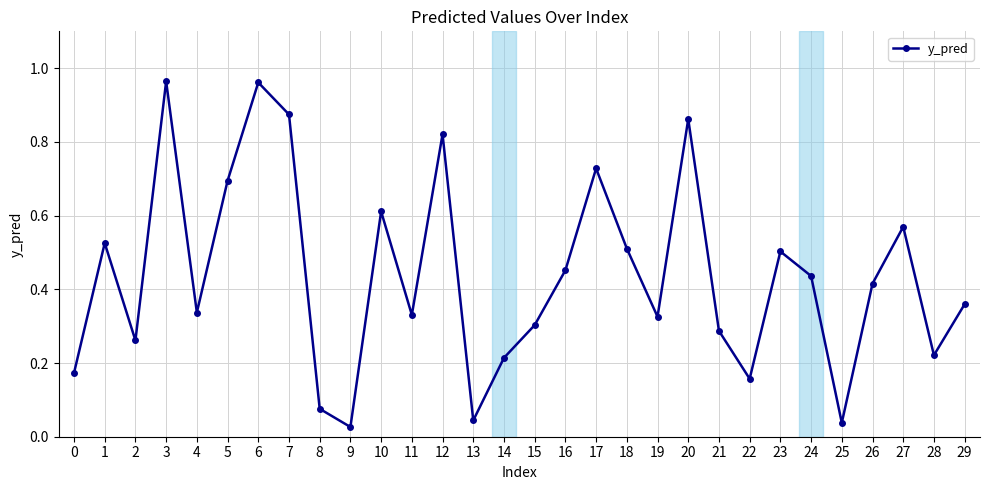

Count the number of data series in this chart.

1